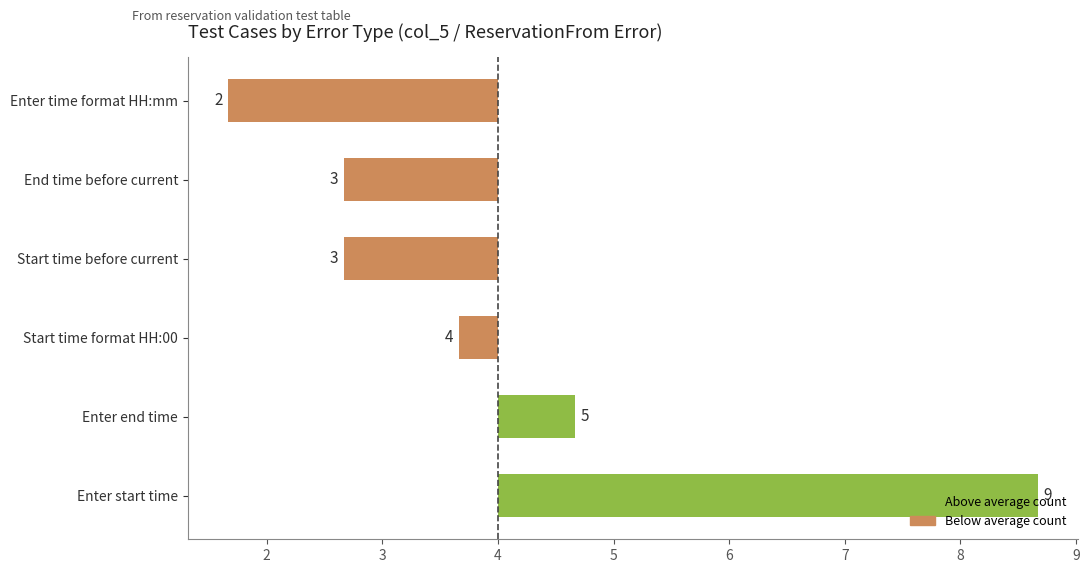

Does the chart contain any negative values?

Yes